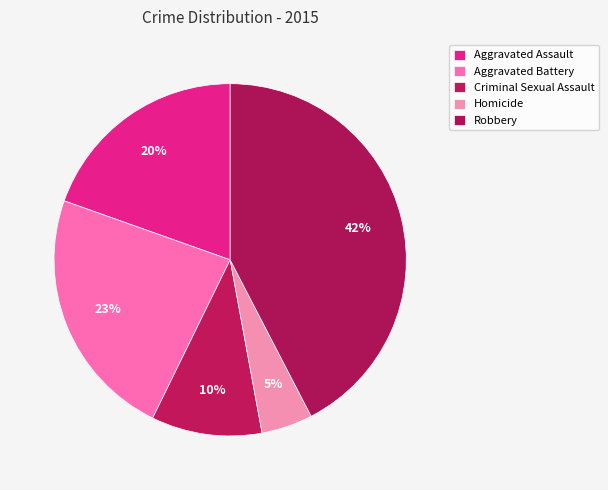

Is there any slice that represents more than half of the pie?

No